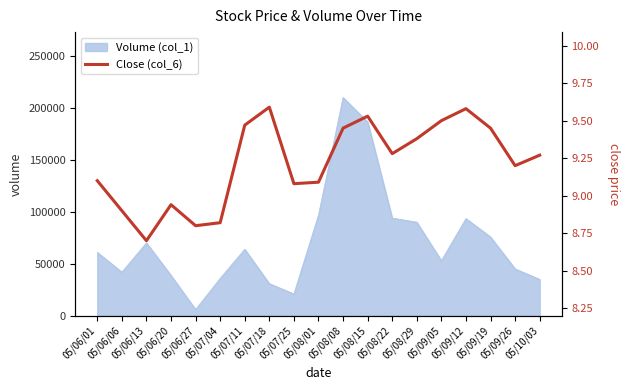

What is the sum of all values?

175.1